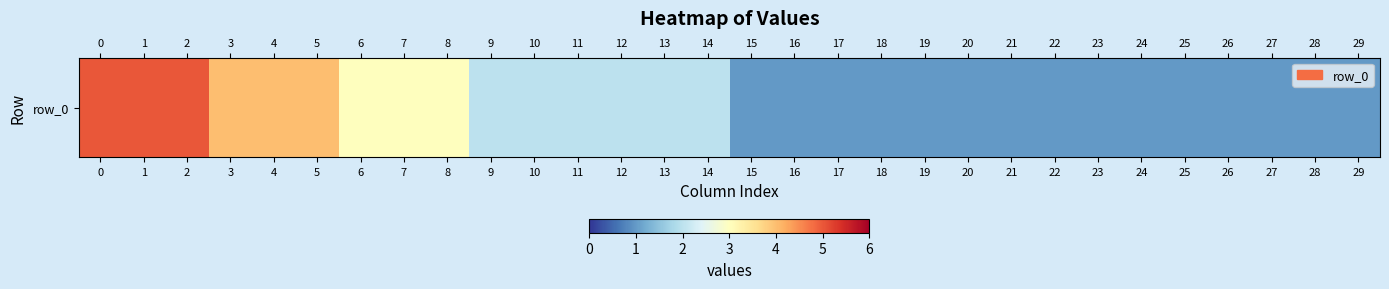

What is the sum of all values?

63